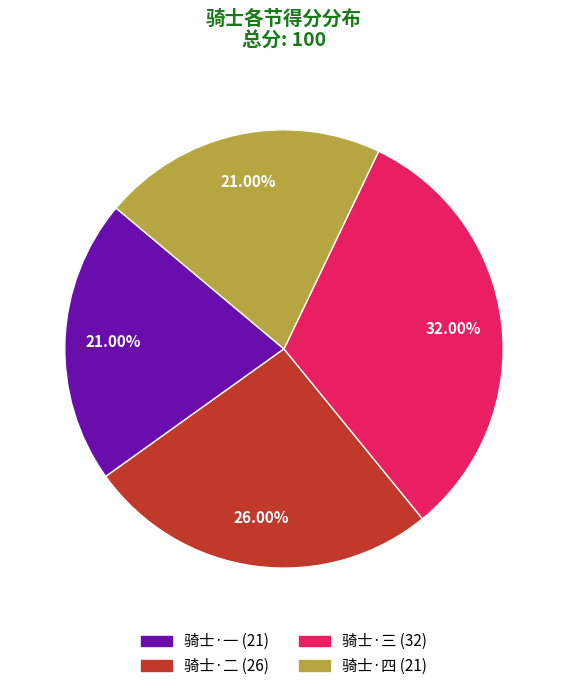

Is there a majority slice in this chart?

No